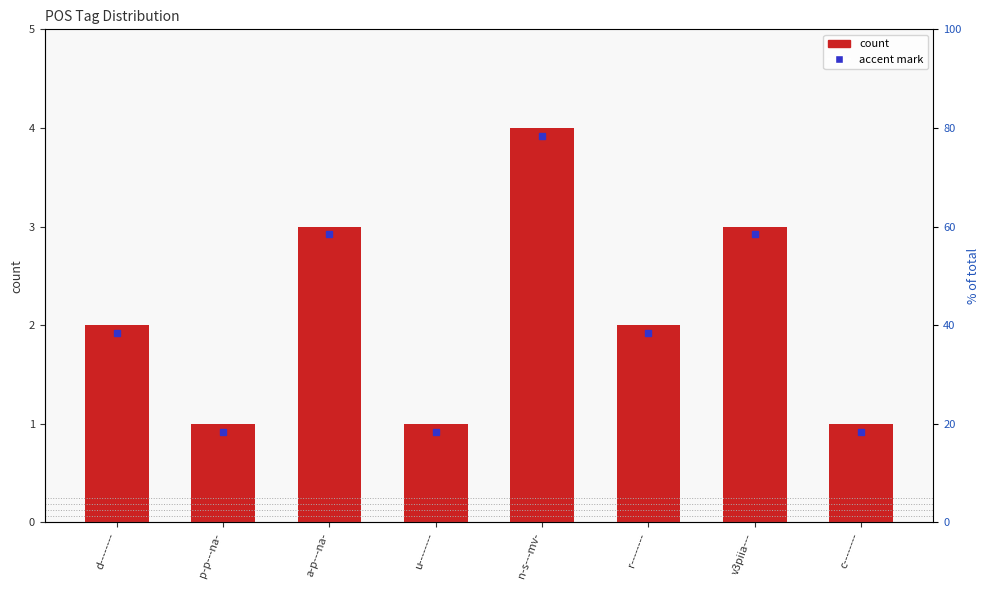

Approximately how many times larger is the value at d-------- compared to a-p---na-?

0.7